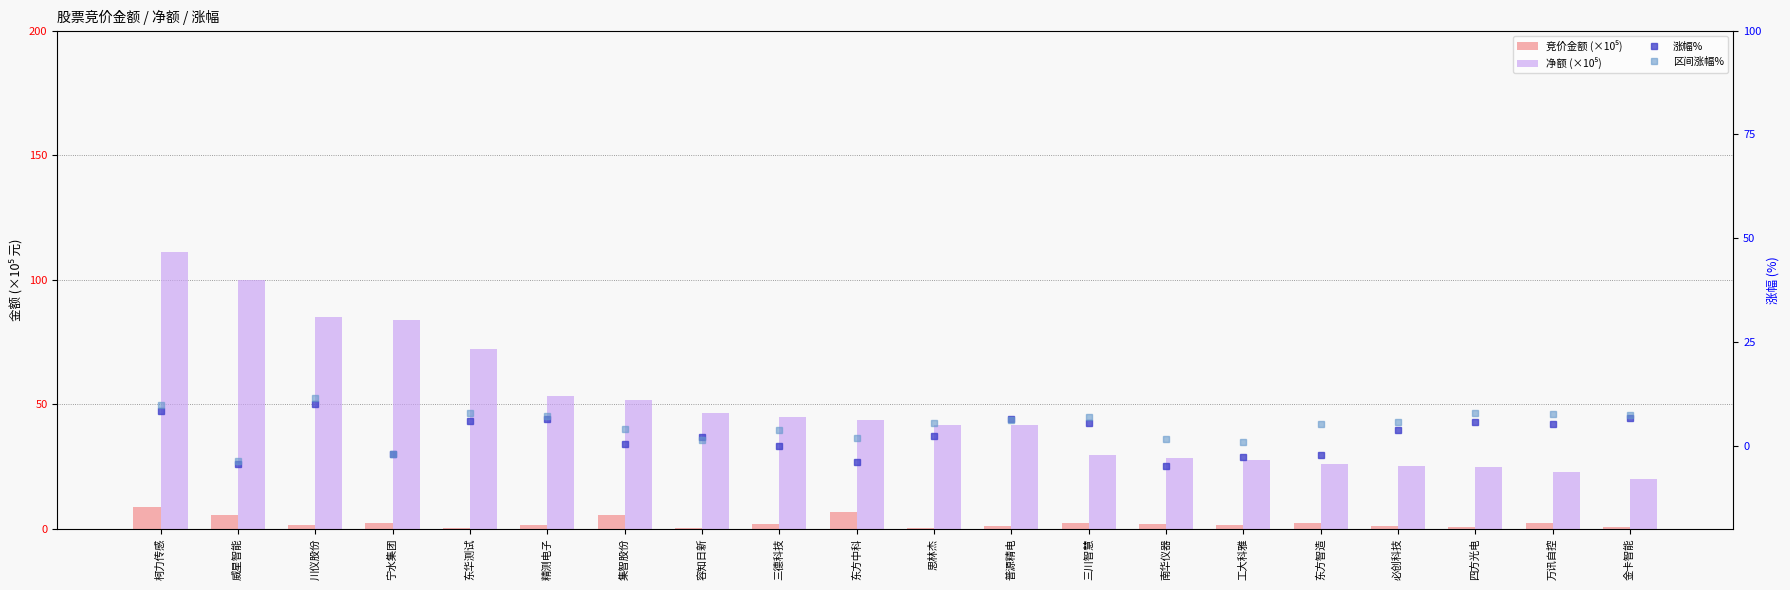

The 区间涨幅% series shows 4.2 at 集智股份. True or false?

True